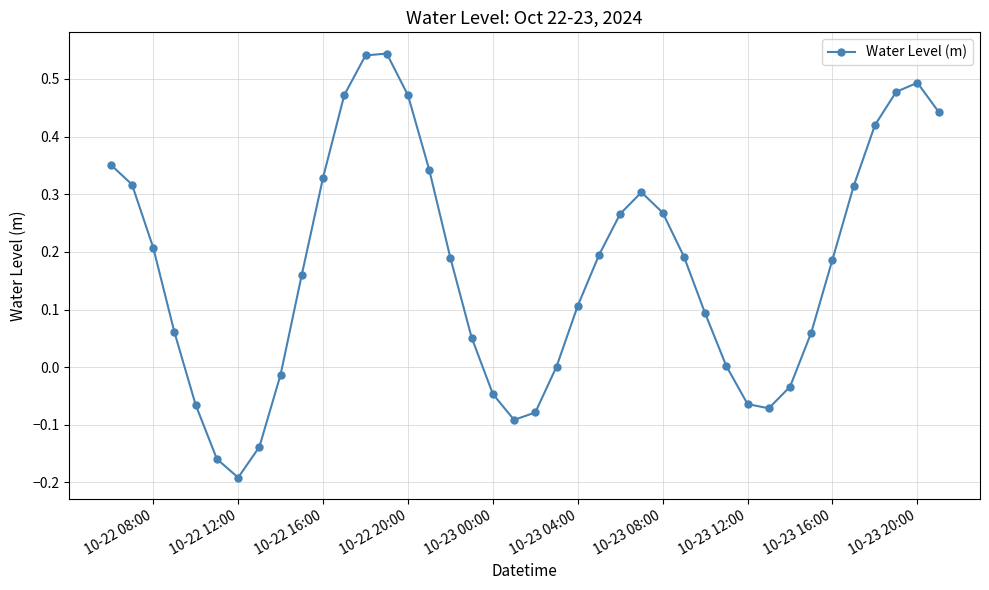

What is the difference between the maximum and minimum values?

0.7